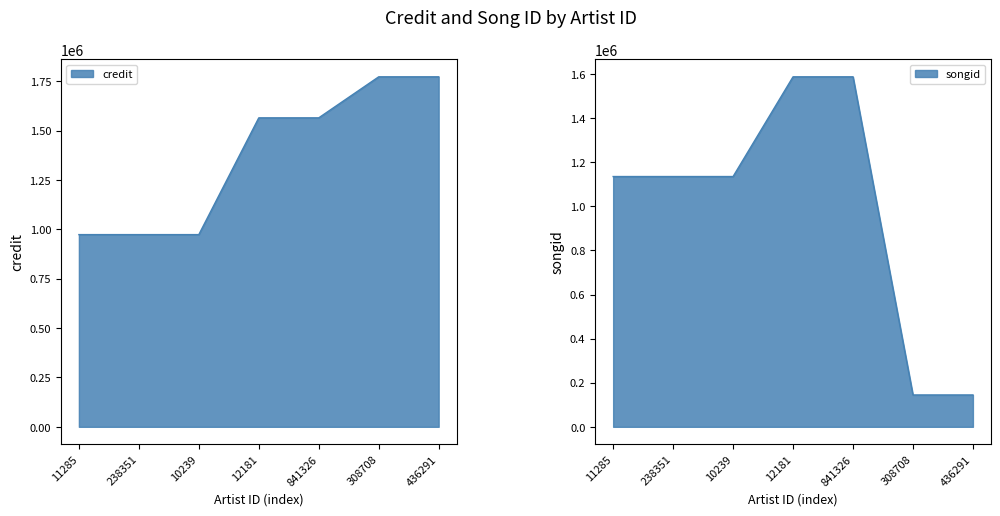

What is the maximum value shown in the chart?

1772005